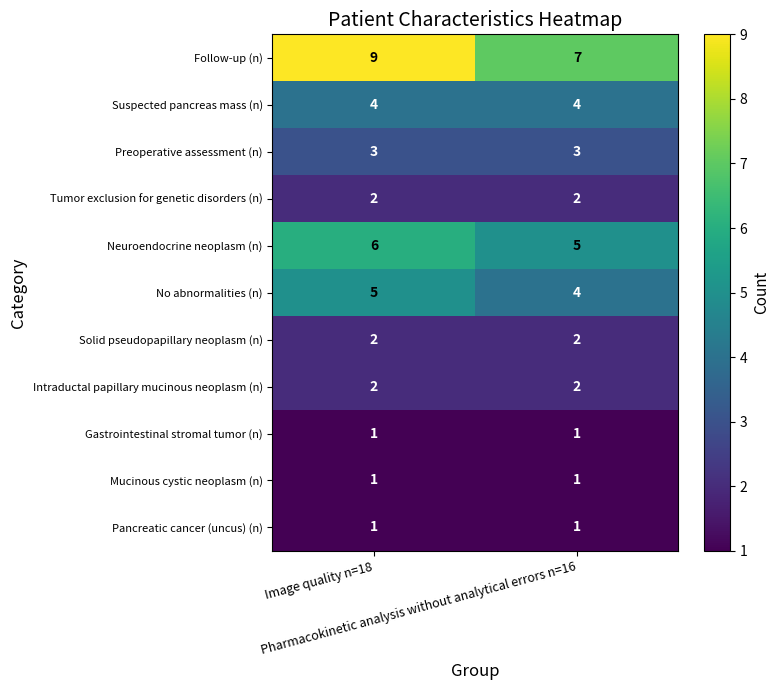

What is the average value of the Suspected pancreas mass (n) series?

4